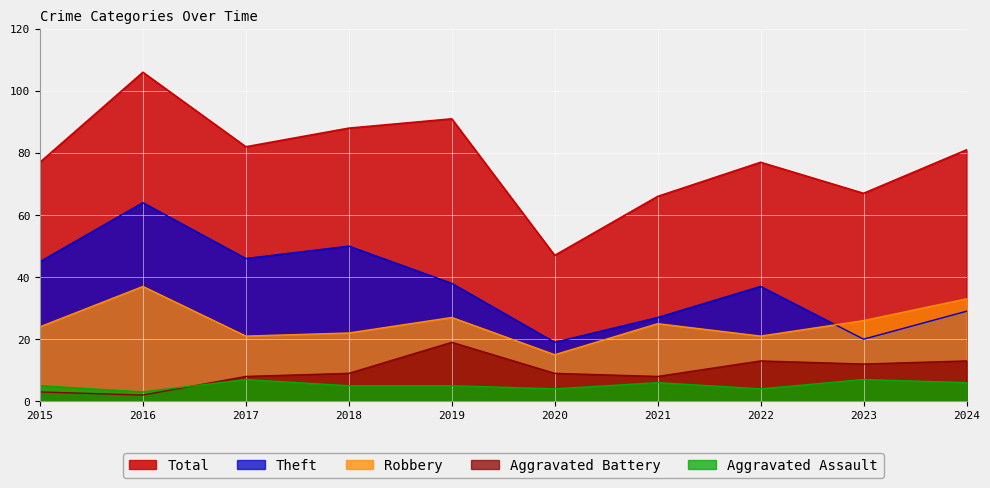

What is the sum of all Theft values?

375